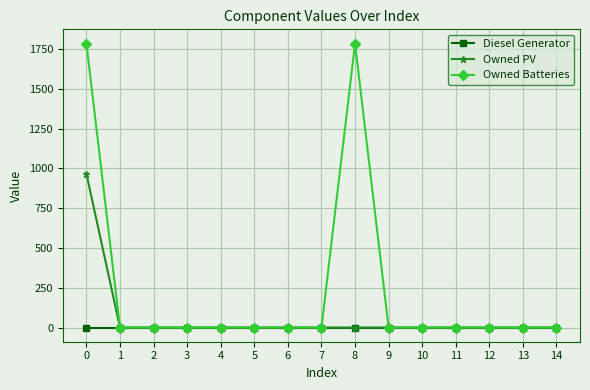

What is the maximum value shown in the chart?

1784